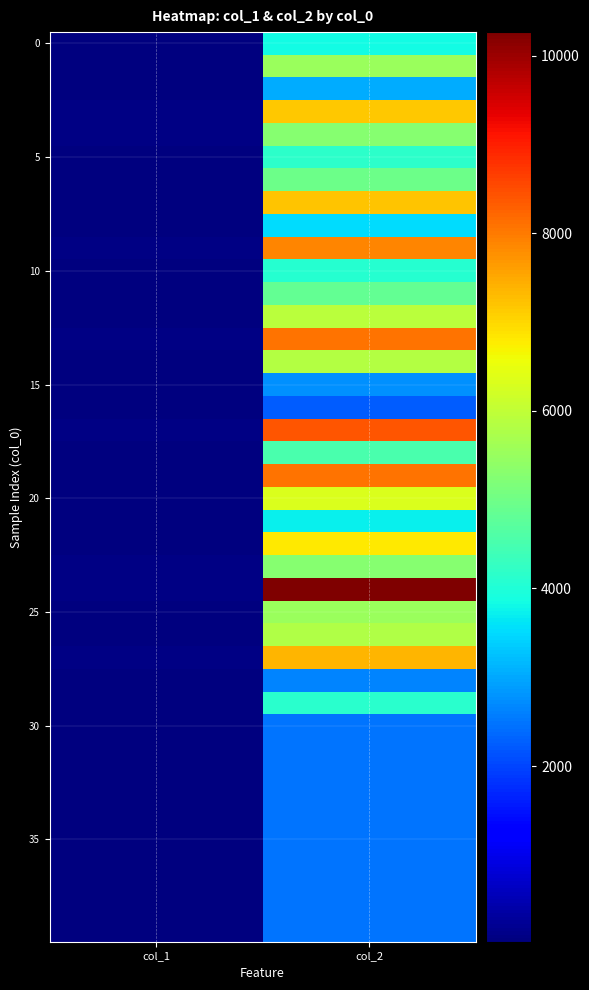

At which category does the chart reach its peak across all series?

col_2